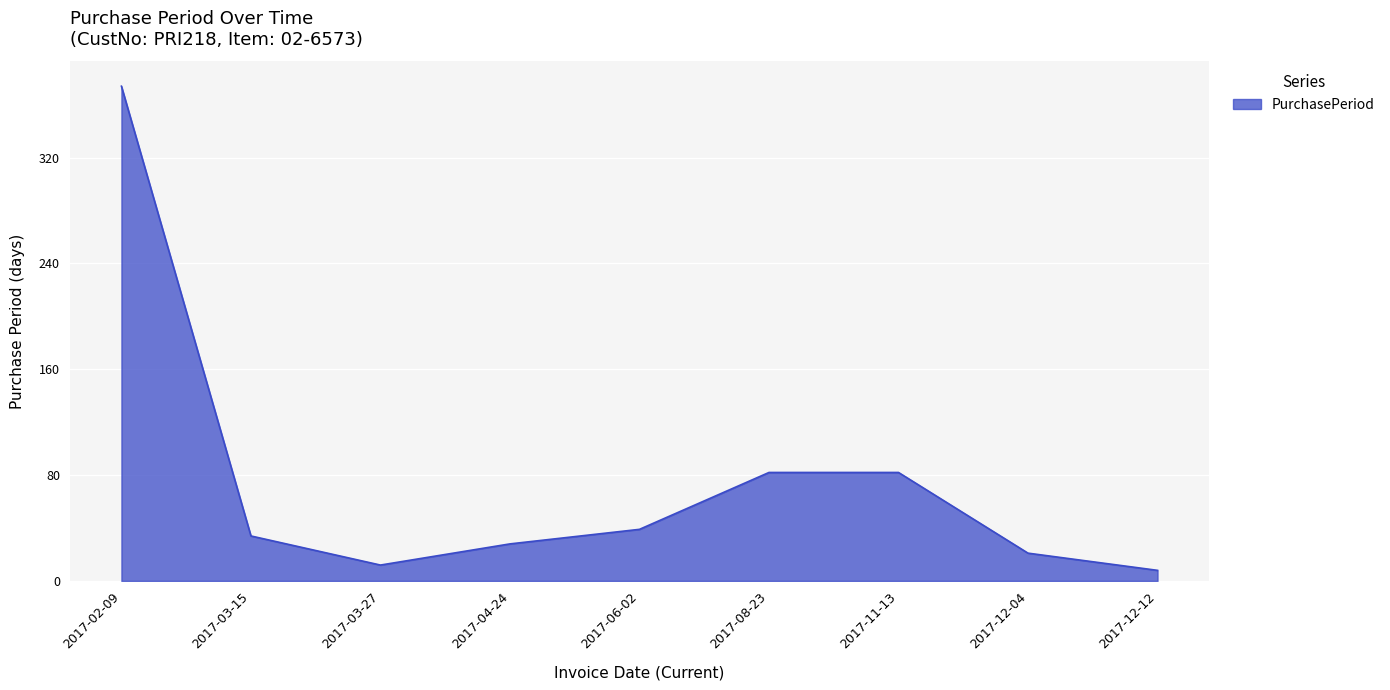

What is the sum of the values at 2017-03-15 and 2017-08-23?

116